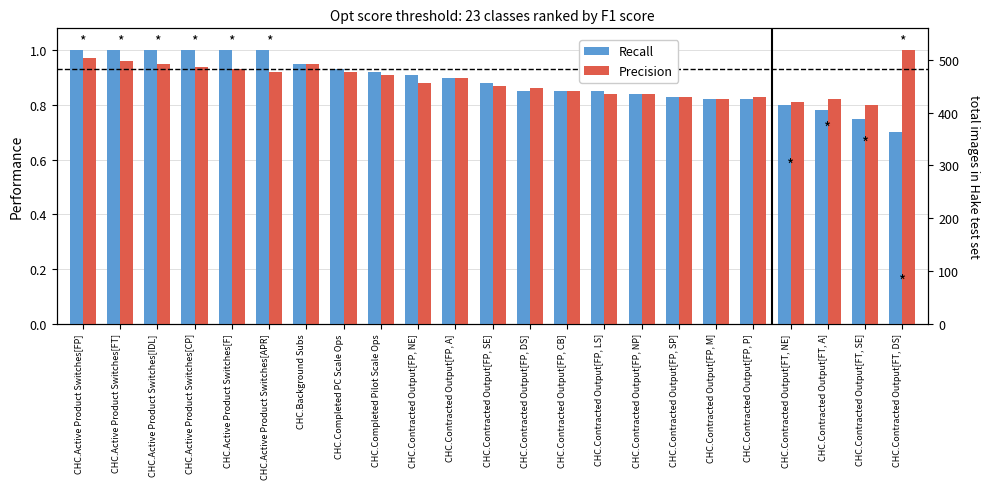

How many distinct data groups are displayed?

2